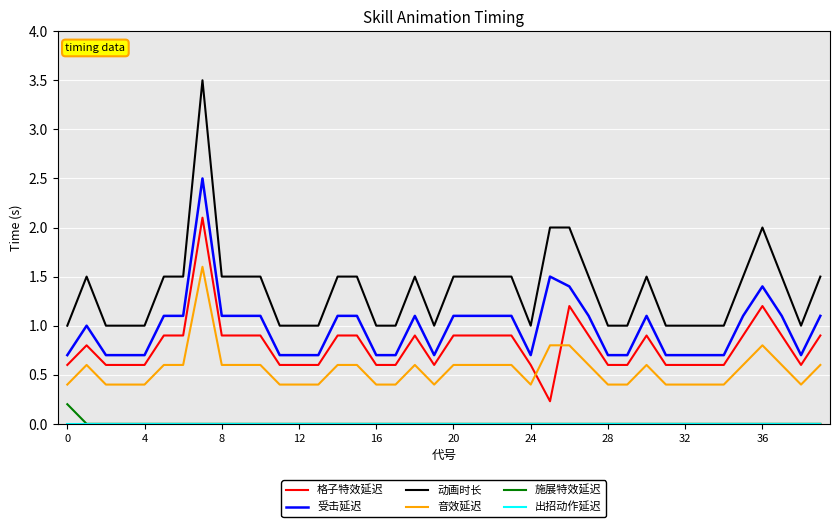

What is the maximum value shown in the chart?

3.5